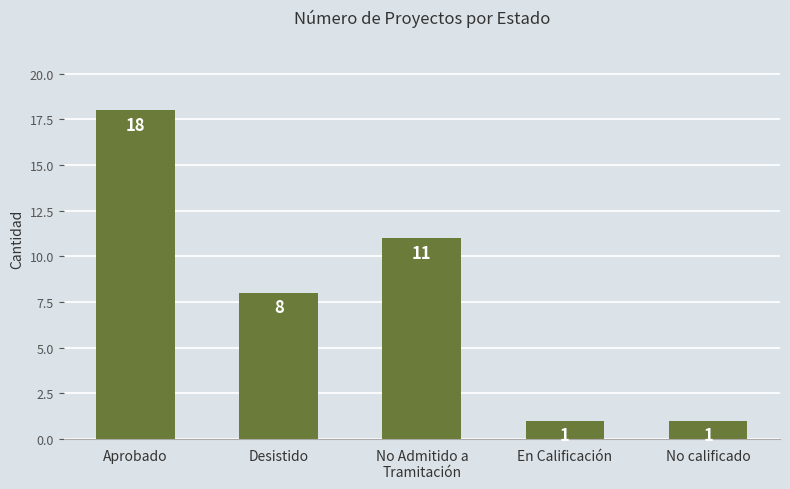

Reading right to left, what are all the values shown in this chart?

1	1	11	8	18